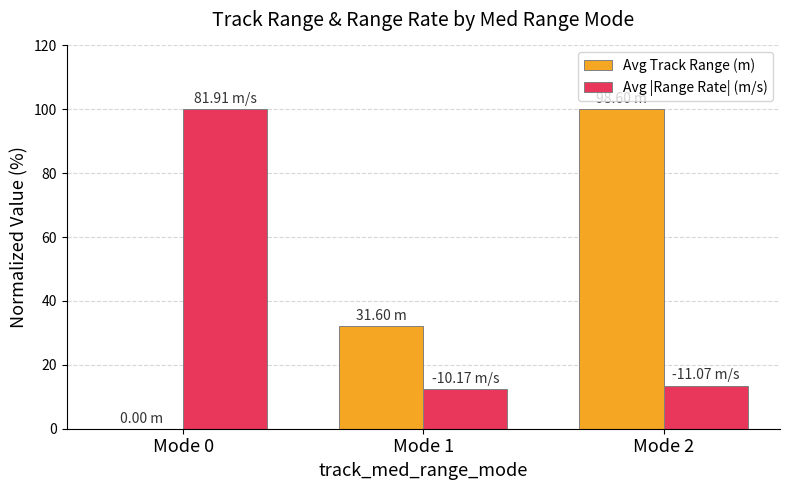

At which category is the sum across all series the highest?

Mode 2